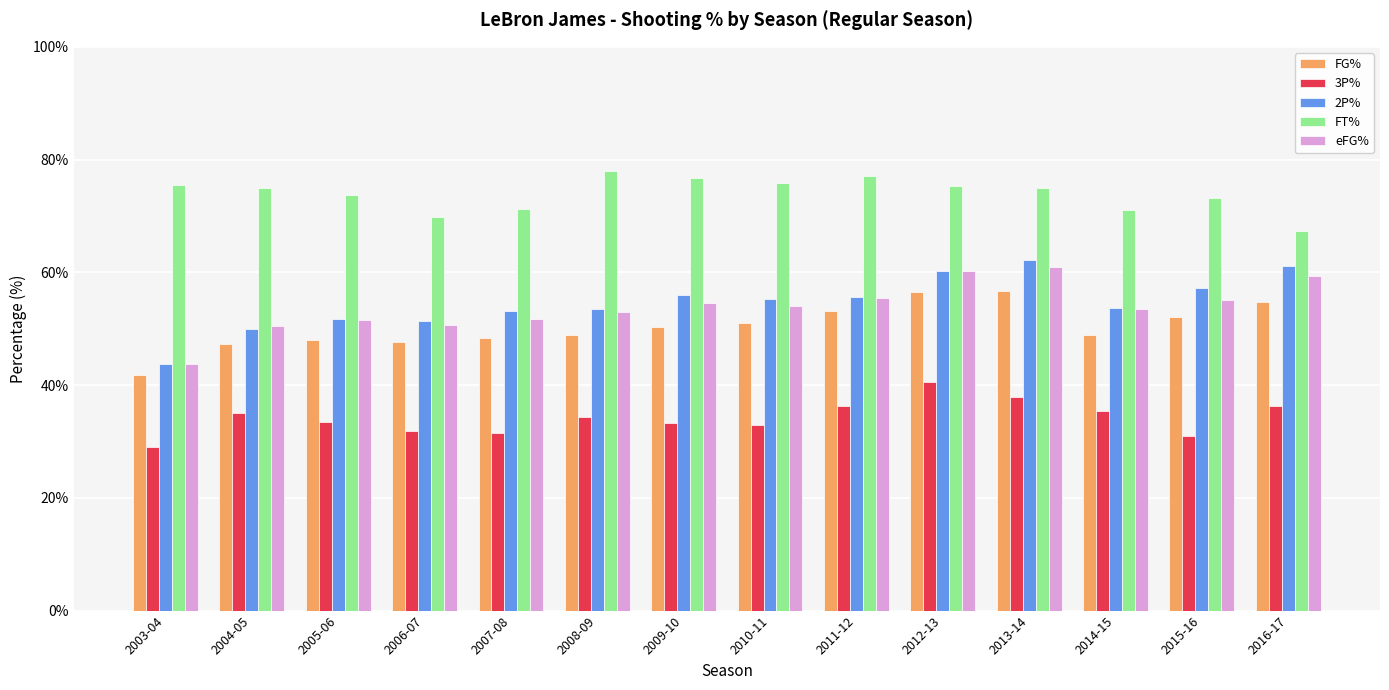

Reading left to right, list all the values displayed in this chart.

FG%: 0.4	0.5	0.5	0.5	0.5	0.5	0.5	0.5	0.5	0.6	0.6	0.5	0.5	0.5
3P%: 0.3	0.4	0.3	0.3	0.3	0.3	0.3	0.3	0.4	0.4	0.4	0.4	0.3	0.4
2P%: 0.4	0.5	0.5	0.5	0.5	0.5	0.6	0.6	0.6	0.6	0.6	0.5	0.6	0.6
FT%: 0.8	0.8	0.7	0.7	0.7	0.8	0.8	0.8	0.8	0.8	0.8	0.7	0.7	0.7
eFG%: 0.4	0.5	0.5	0.5	0.5	0.5	0.5	0.5	0.6	0.6	0.6	0.5	0.6	0.6